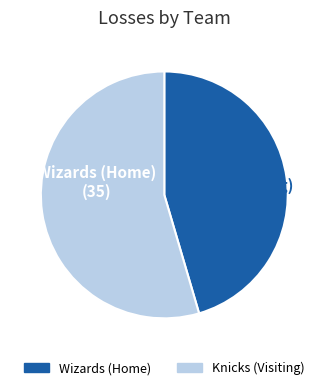

Which category has the biggest portion of the pie?

Knicks (Visiting)